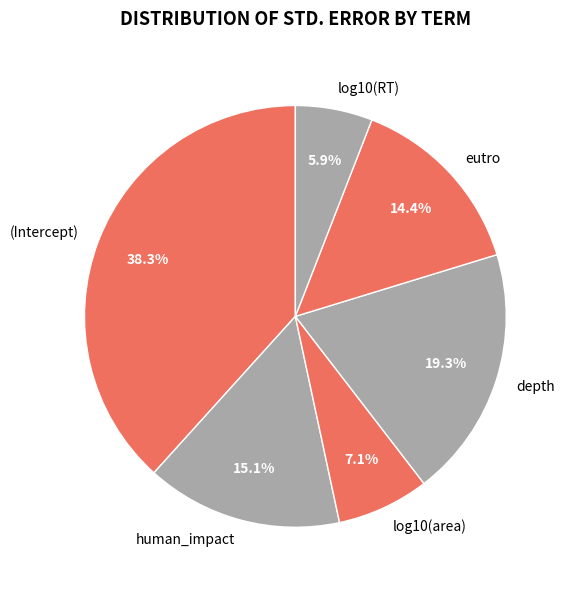

What percentage is the (Intercept) slice, to the nearest percent?

38%